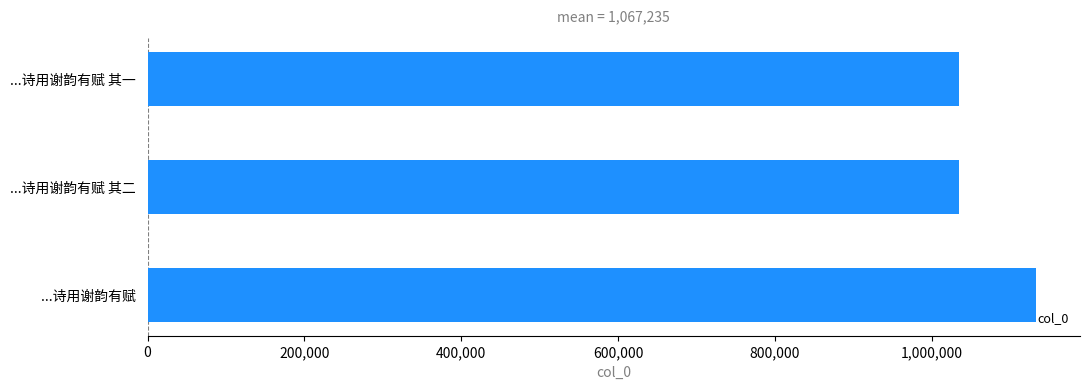

What is the sum of all values?

3201704